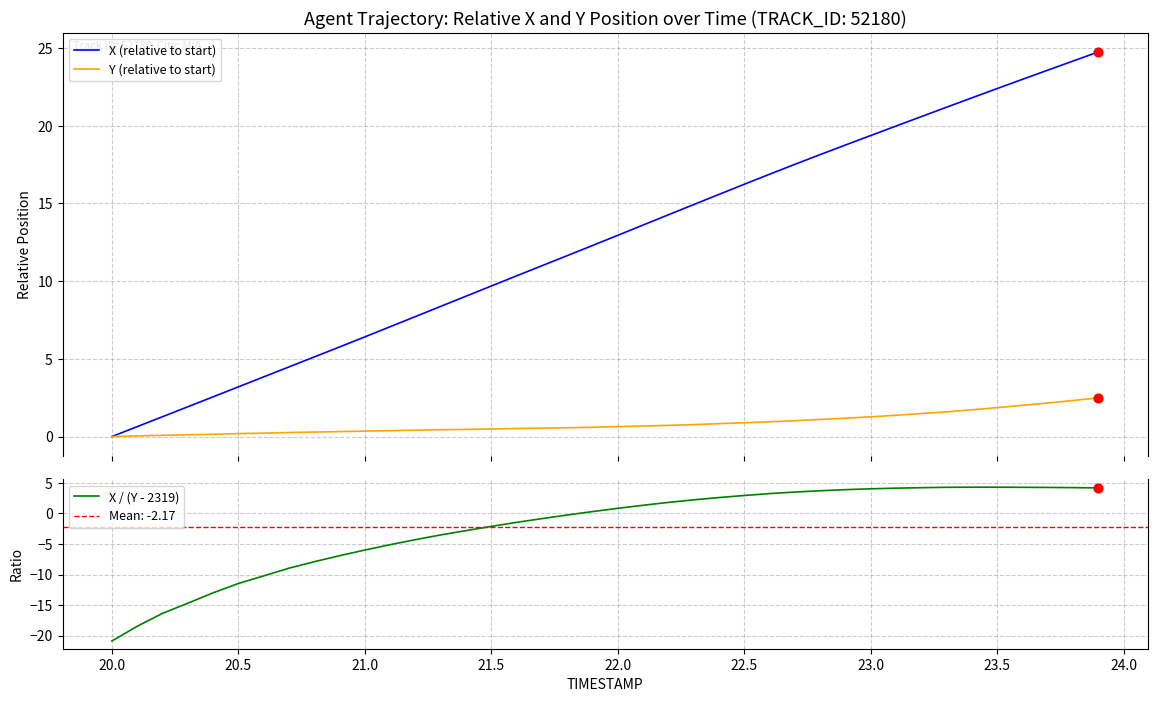

Which series has the largest Y range (max minus min)?

X / (Y - 2319)